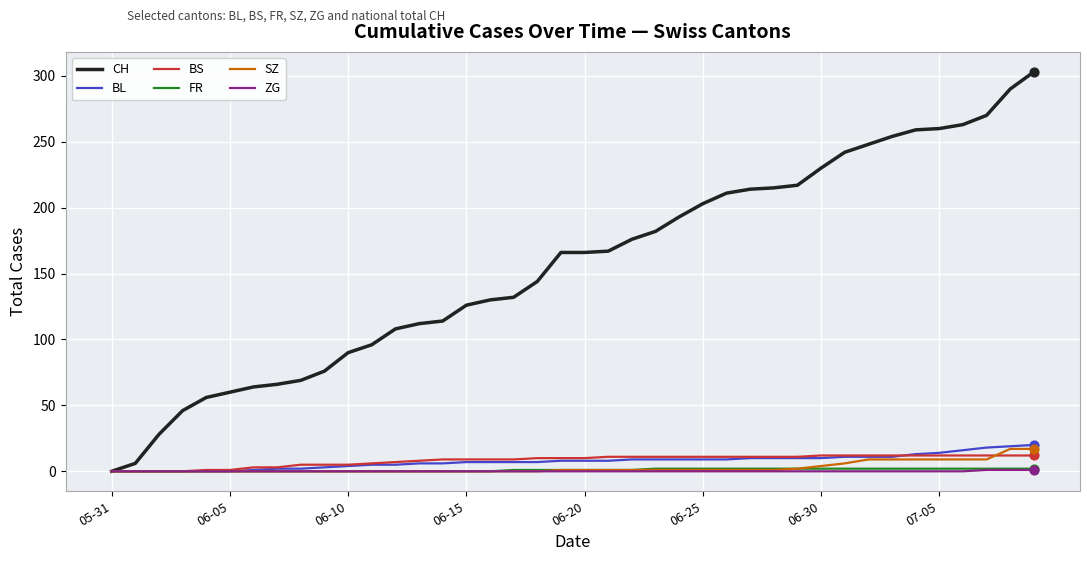

Which series has the largest range (max minus min)?

CH